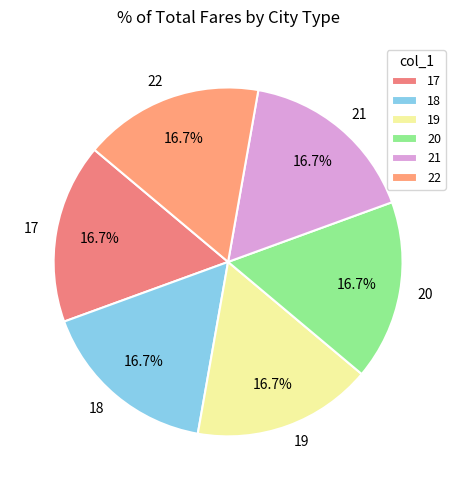

To the nearest percent, what is the difference between the 17 and 18 slice percentages?

0%